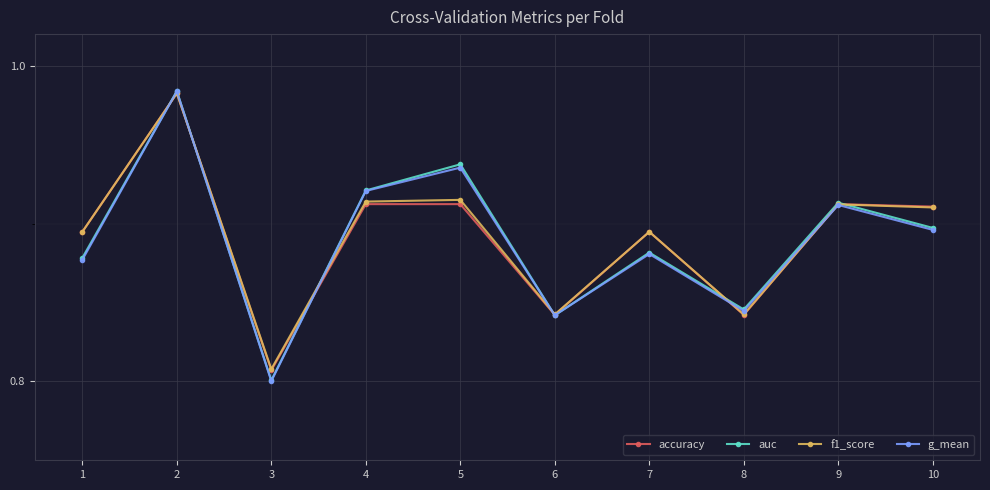

Which series has the largest range (max minus min)?

g_mean